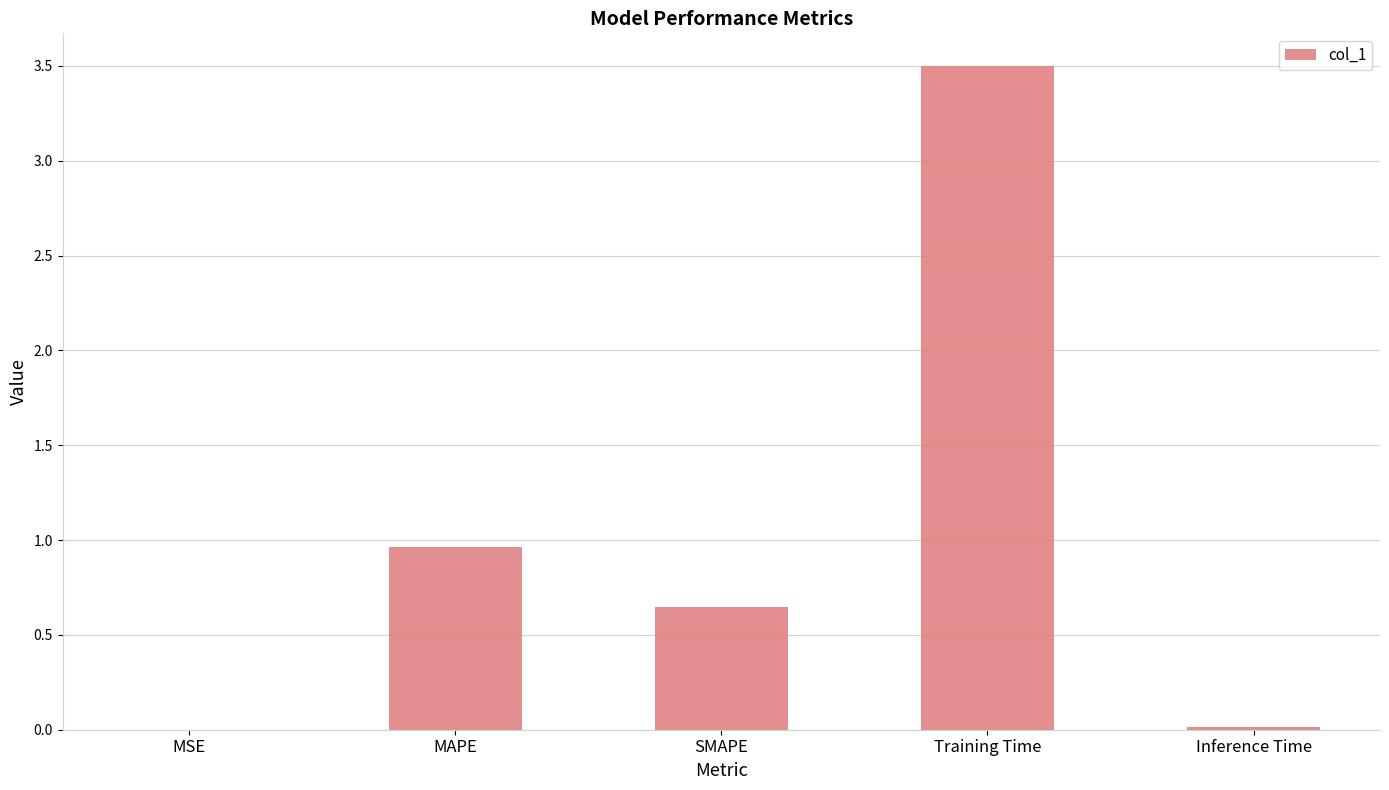

Which has a higher value, Inference Time or MAPE?

MAPE